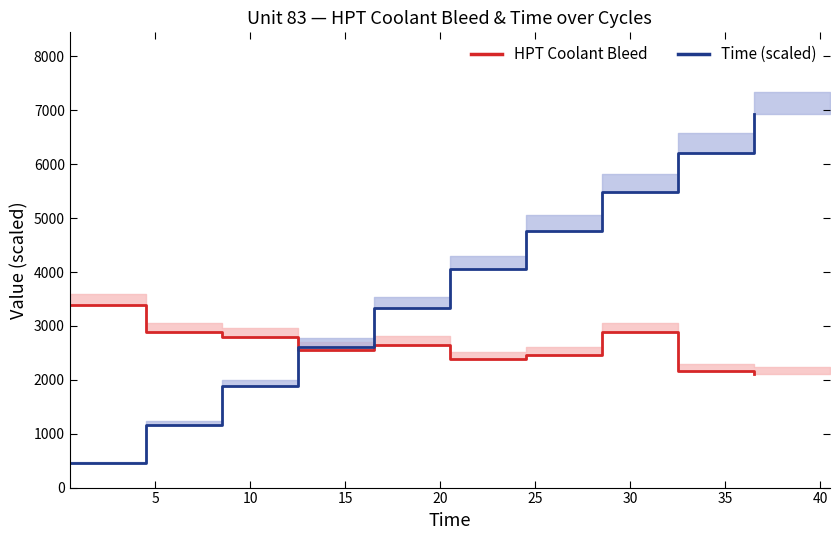

Read the Time (scaled) value at 15.

2610.0